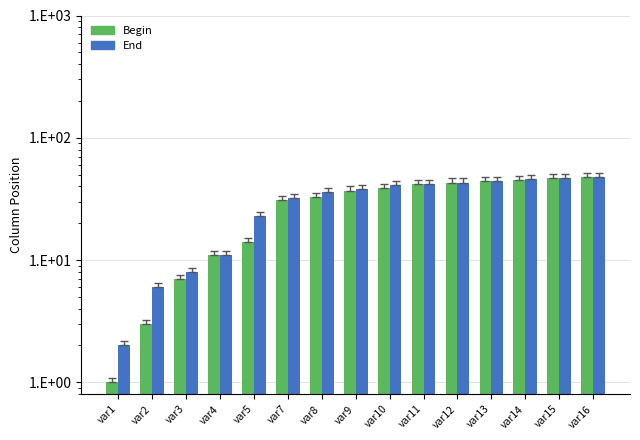

How many distinct data groups are displayed?

2